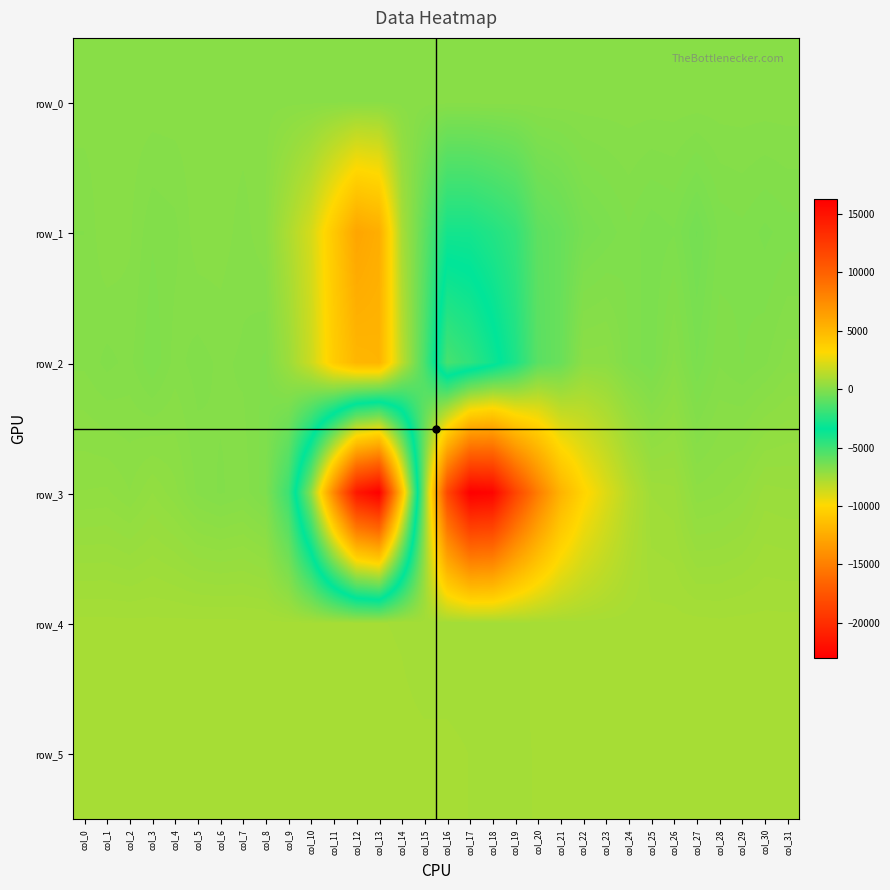

The row_0 series shows 100.1 at col_9. True or false?

True